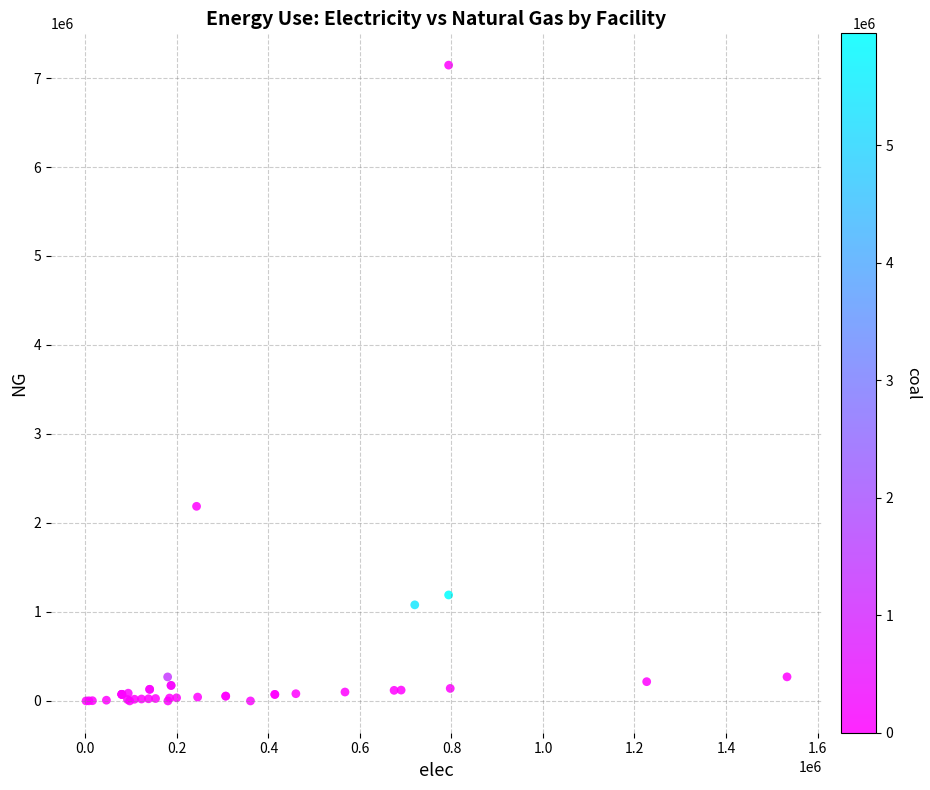

What Y value in the scatter plot is closest to 3572416?

2186916.7